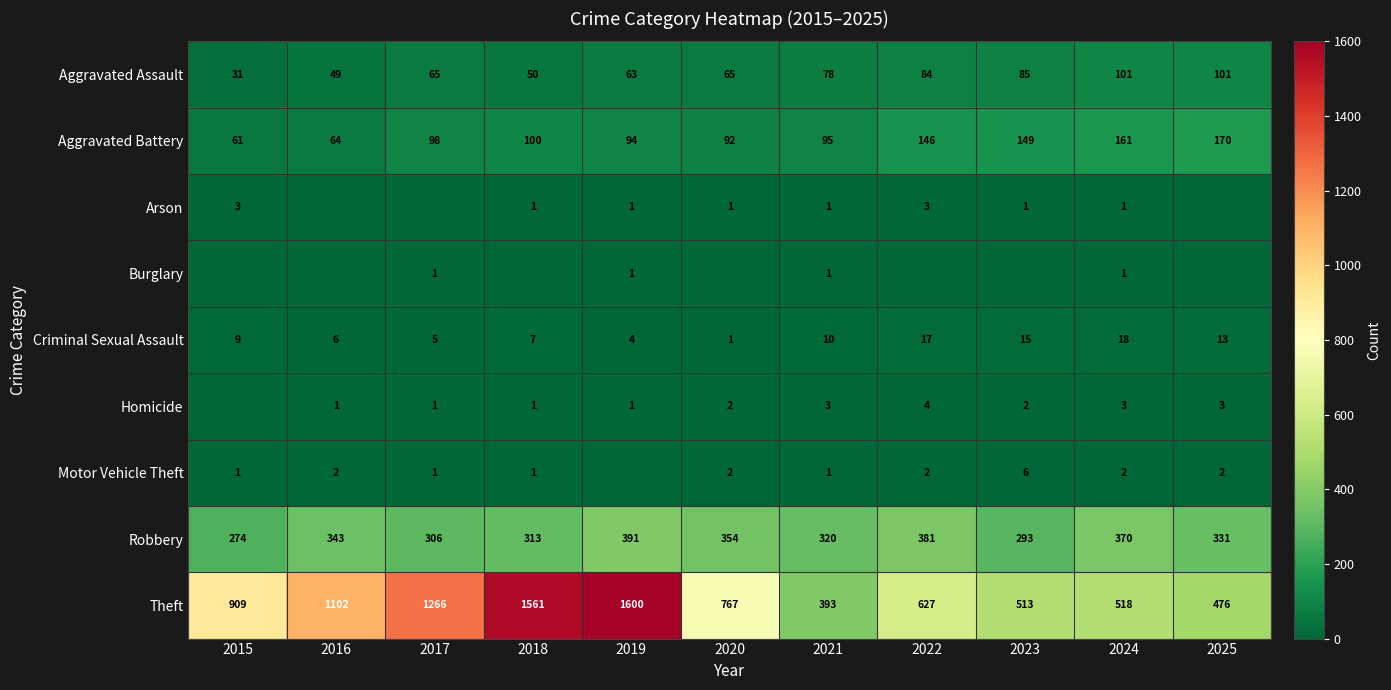

Is the value of Aggravated Battery at 2019 greater than the value of Theft at 2020?

No